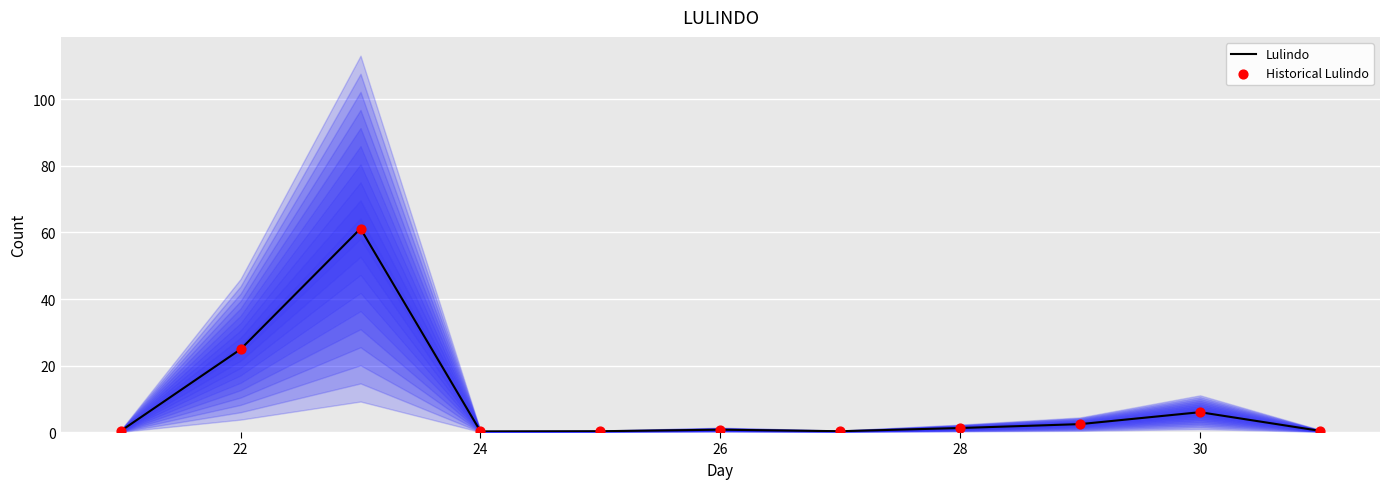

Which series has the largest total across all categories?

Lulindo